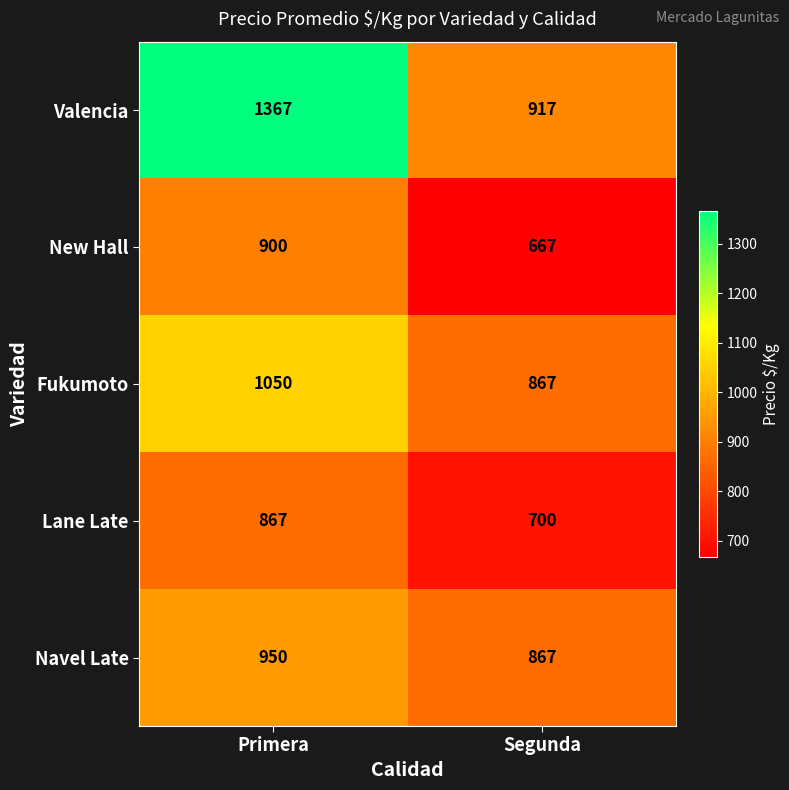

Between Primera and Segunda, which series saw the biggest shift?

Valencia